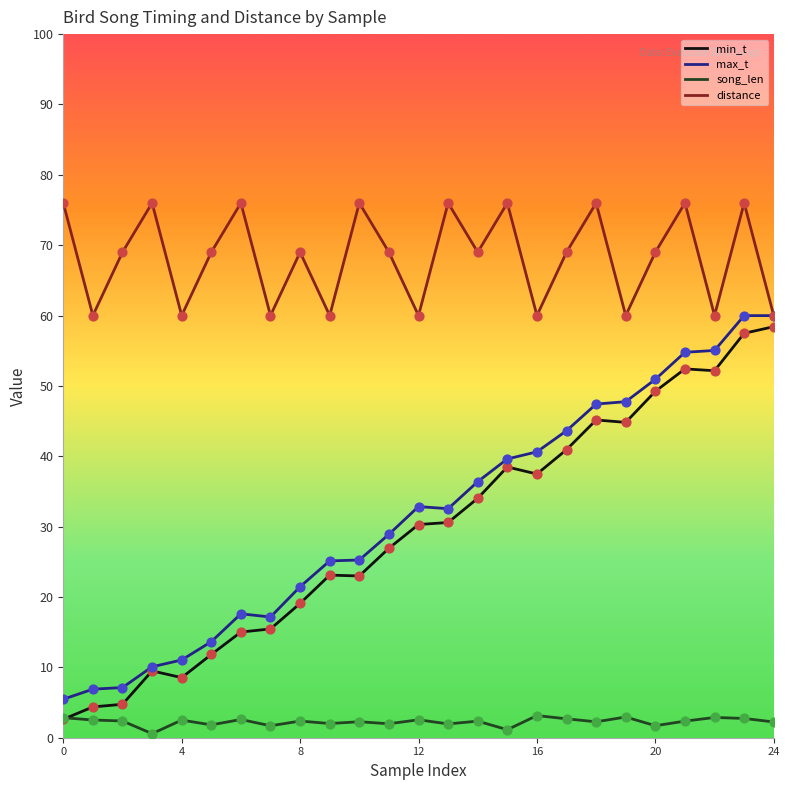

Which series has the largest range (max minus min)?

min_t